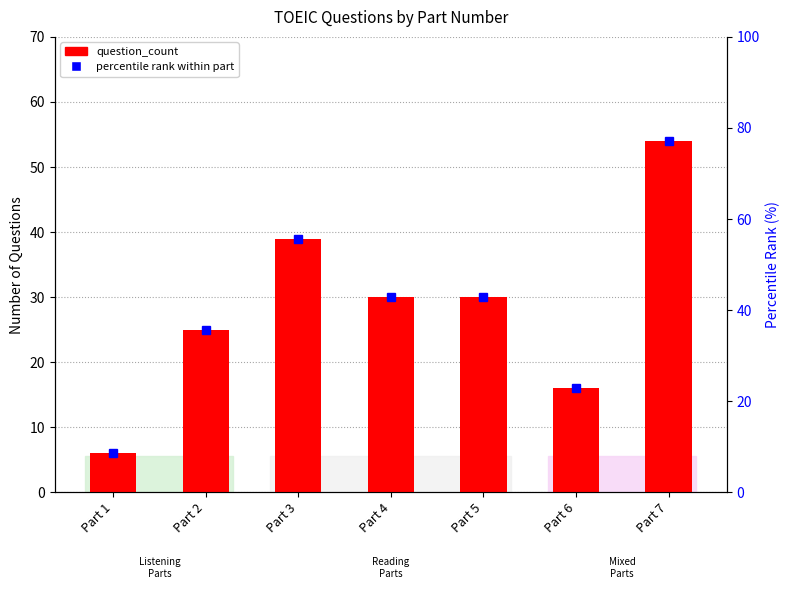

Reading right to left, what are all the values shown in this chart?

54	16	30	30	39	25	6